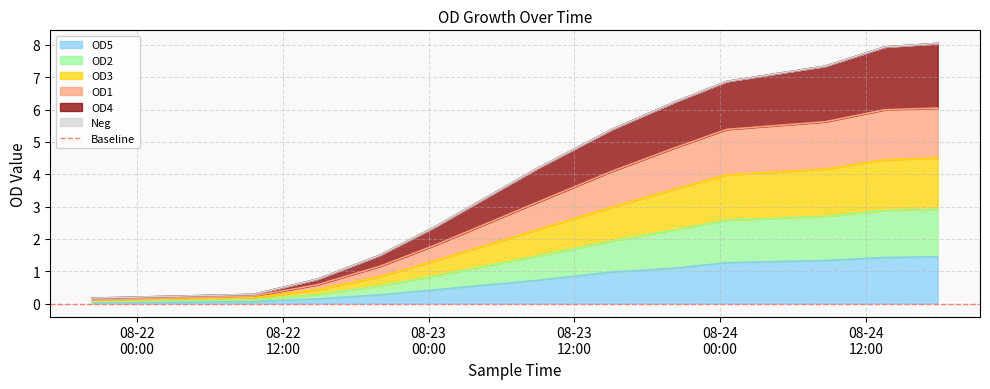

At which category is the sum across all series the highest?

2017-08-24 17:55:30